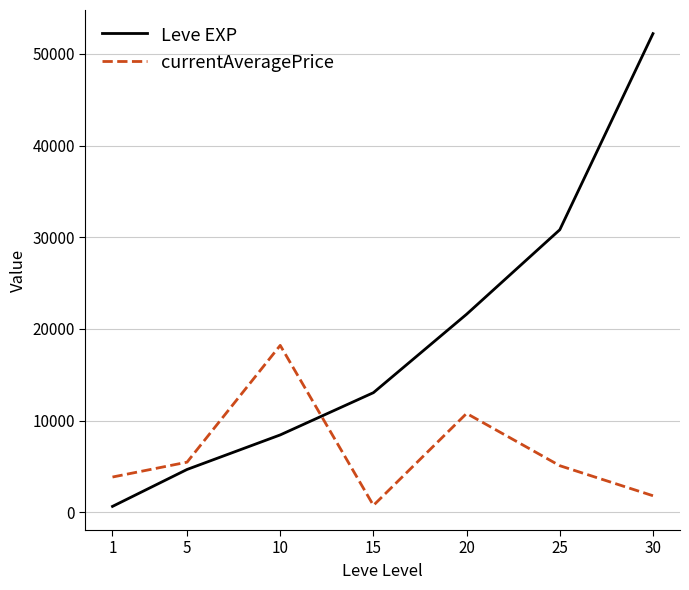

Which series changed the most between 1 and 20?

Leve EXP